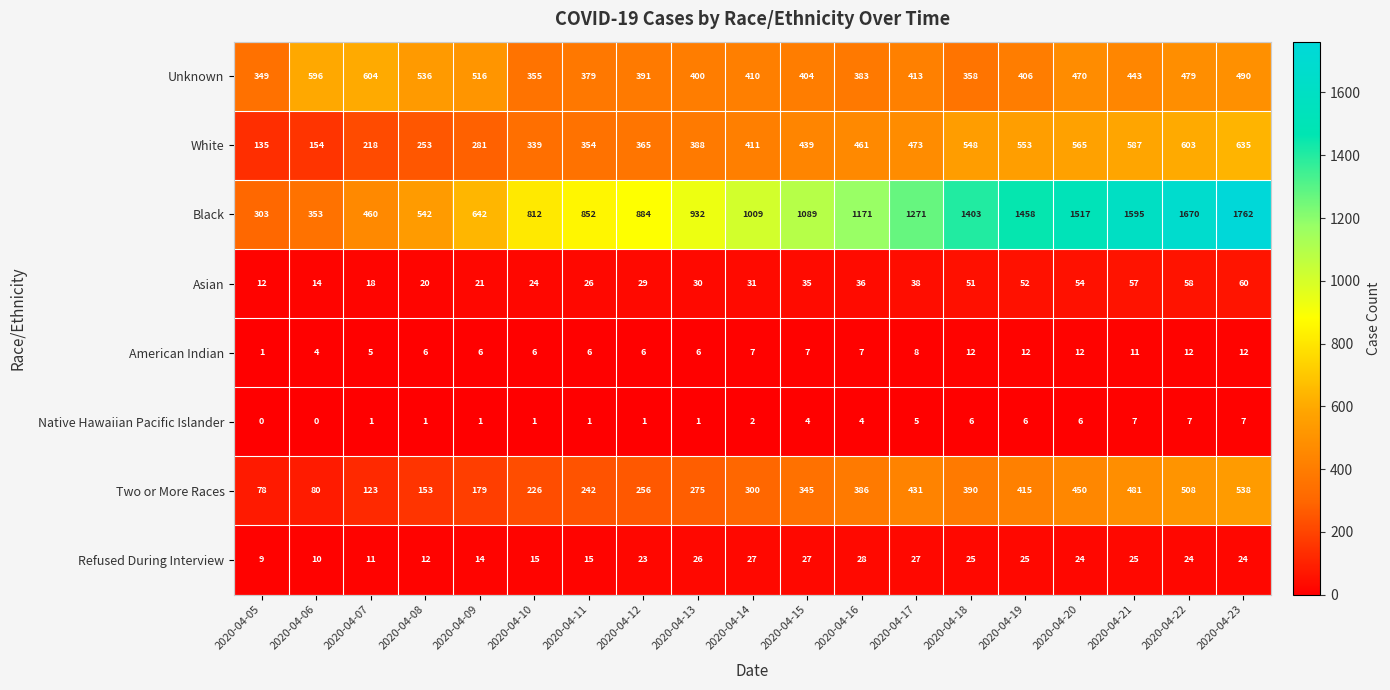

Between 2020-04-15 and 2020-04-19, which series saw the biggest shift?

Black